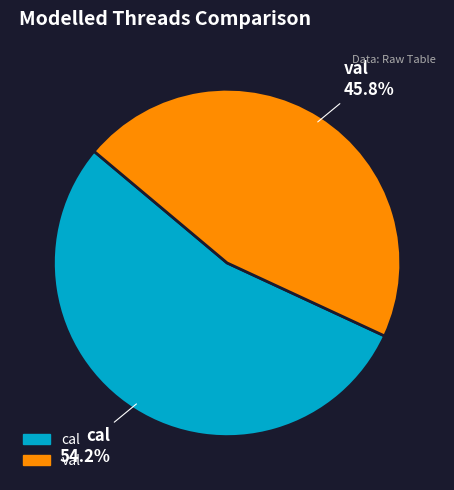

To the nearest percent, what is the combined percentage of val and cal?

100%